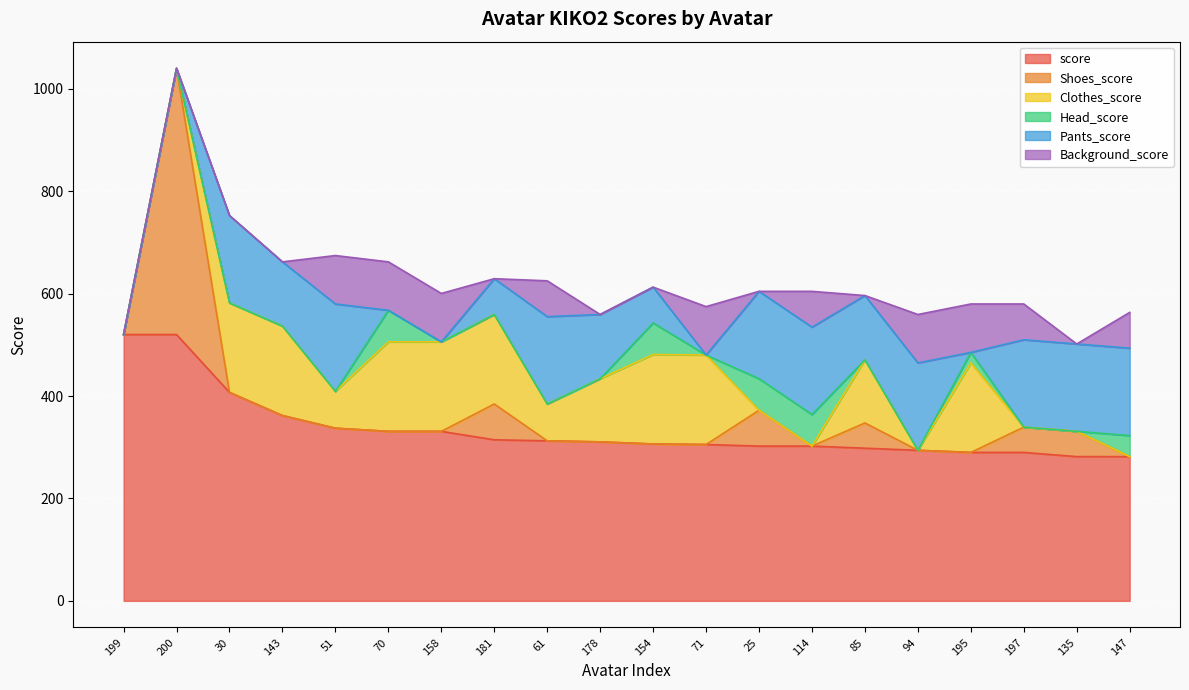

Count the number of categories in the chart.

20